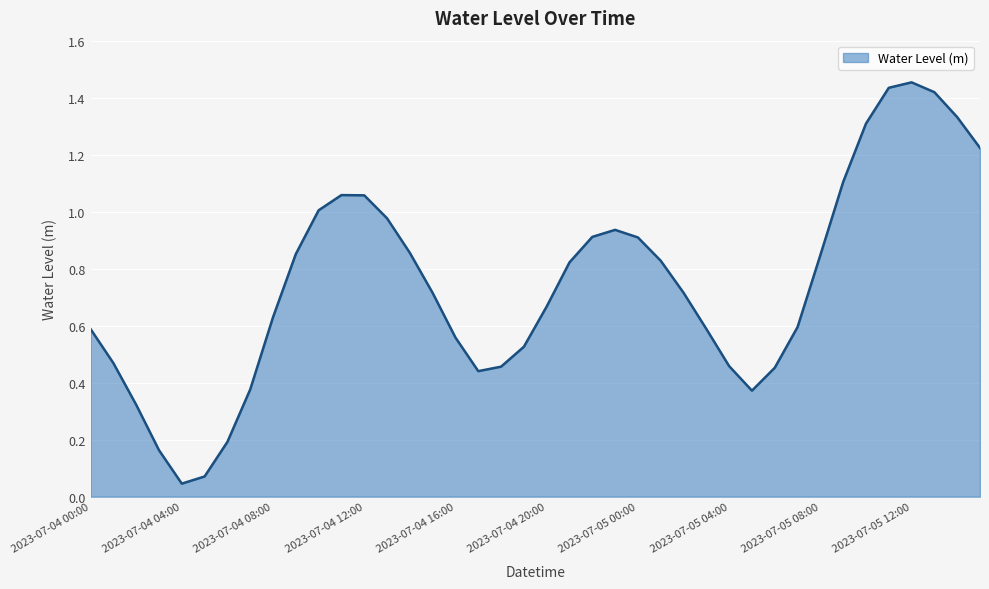

Does the chart display data point markers on the line(s)?

No